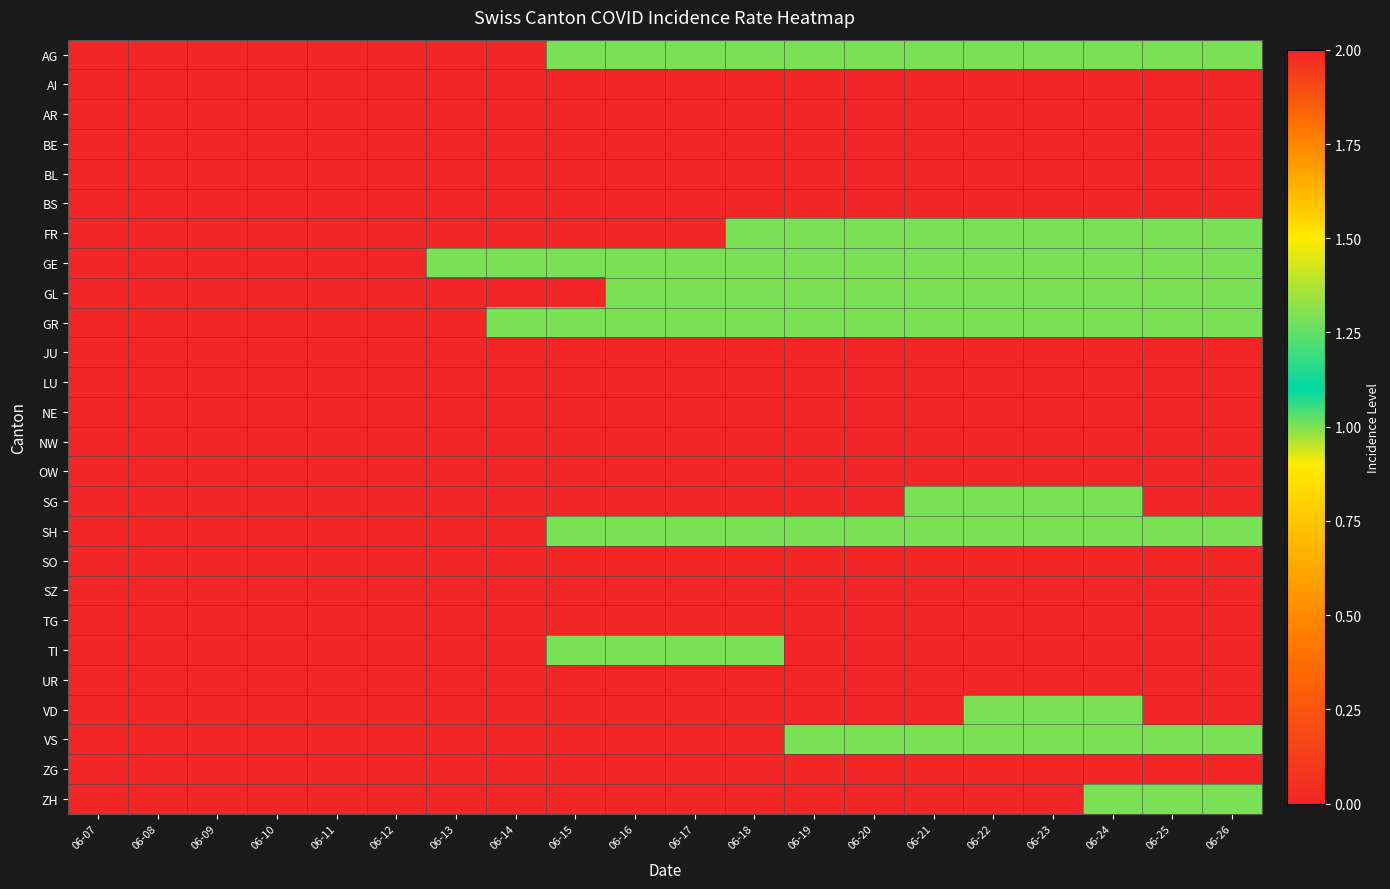

Reading left to right, list all the values displayed in this chart.

AG: 06-07=0	06-08=0	06-09=0	06-10=0	06-11=0	06-12=0	06-13=0	06-14=0	06-15=1	06-16=1	06-17=1	06-18=1	06-19=1	06-20=1	06-21=1	06-22=1	06-23=1	06-24=1	06-25=1	06-26=1
AI: 06-07=0	06-08=0	06-09=0	06-10=0	06-11=0	06-12=0	06-13=0	06-14=0	06-15=0	06-16=0	06-17=0	06-18=0	06-19=0	06-20=0	06-21=0	06-22=0	06-23=0	06-24=0	06-25=0	06-26=0
AR: 06-07=0	06-08=0	06-09=0	06-10=0	06-11=0	06-12=0	06-13=0	06-14=0	06-15=0	06-16=0	06-17=0	06-18=0	06-19=0	06-20=0	06-21=0	06-22=0	06-23=0	06-24=0	06-25=0	06-26=0
BE: 06-07=0	06-08=0	06-09=0	06-10=0	06-11=0	06-12=0	06-13=0	06-14=0	06-15=0	06-16=0	06-17=0	06-18=0	06-19=0	06-20=0	06-21=0	06-22=0	06-23=0	06-24=0	06-25=0	06-26=0
BL: 06-07=0	06-08=0	06-09=0	06-10=0	06-11=0	06-12=0	06-13=0	06-14=0	06-15=0	06-16=0	06-17=0	06-18=0	06-19=0	06-20=0	06-21=0	06-22=0	06-23=0	06-24=0	06-25=0	06-26=0
BS: 06-07=0	06-08=0	06-09=0	06-10=0	06-11=0	06-12=0	06-13=0	06-14=0	06-15=0	06-16=0	06-17=0	06-18=0	06-19=0	06-20=0	06-21=0	06-22=0	06-23=0	06-24=0	06-25=0	06-26=0
FR: 06-07=0	06-08=0	06-09=0	06-10=0	06-11=0	06-12=0	06-13=0	06-14=0	06-15=0	06-16=0	06-17=0	06-18=1	06-19=1	06-20=1	06-21=1	06-22=1	06-23=1	06-24=1	06-25=1	06-26=1
GE: 06-07=0	06-08=0	06-09=0	06-10=0	06-11=0	06-12=0	06-13=1	06-14=1	06-15=1	06-16=1	06-17=1	06-18=1	06-19=1	06-20=1	06-21=1	06-22=1	06-23=1	06-24=1	06-25=1	06-26=1
GL: 06-07=0	06-08=0	06-09=0	06-10=0	06-11=0	06-12=0	06-13=0	06-14=0	06-15=0	06-16=1	06-17=1	06-18=1	06-19=1	06-20=1	06-21=1	06-22=1	06-23=1	06-24=1	06-25=1	06-26=1
GR: 06-07=0	06-08=0	06-09=0	06-10=0	06-11=0	06-12=0	06-13=0	06-14=1	06-15=1	06-16=1	06-17=1	06-18=1	06-19=1	06-20=1	06-21=1	06-22=1	06-23=1	06-24=1	06-25=1	06-26=1
JU: 06-07=0	06-08=0	06-09=0	06-10=0	06-11=0	06-12=0	06-13=0	06-14=0	06-15=0	06-16=0	06-17=0	06-18=0	06-19=0	06-20=0	06-21=0	06-22=0	06-23=0	06-24=0	06-25=0	06-26=0
LU: 06-07=0	06-08=0	06-09=0	06-10=0	06-11=0	06-12=0	06-13=0	06-14=0	06-15=0	06-16=0	06-17=0	06-18=0	06-19=0	06-20=0	06-21=0	06-22=0	06-23=0	06-24=0	06-25=0	06-26=0
NE: 06-07=0	06-08=0	06-09=0	06-10=0	06-11=0	06-12=0	06-13=0	06-14=0	06-15=0	06-16=0	06-17=0	06-18=0	06-19=0	06-20=0	06-21=0	06-22=0	06-23=0	06-24=0	06-25=0	06-26=0
NW: 06-07=0	06-08=0	06-09=0	06-10=0	06-11=0	06-12=0	06-13=0	06-14=0	06-15=0	06-16=0	06-17=0	06-18=0	06-19=0	06-20=0	06-21=0	06-22=0	06-23=0	06-24=0	06-25=0	06-26=0
OW: 06-07=0	06-08=0	06-09=0	06-10=0	06-11=0	06-12=0	06-13=0	06-14=0	06-15=0	06-16=0	06-17=0	06-18=0	06-19=0	06-20=0	06-21=0	06-22=0	06-23=0	06-24=0	06-25=0	06-26=0
SG: 06-07=0	06-08=0	06-09=0	06-10=0	06-11=0	06-12=0	06-13=0	06-14=0	06-15=0	06-16=0	06-17=0	06-18=0	06-19=0	06-20=0	06-21=1	06-22=1	06-23=1	06-24=1	06-25=2	06-26=2
SH: 06-07=0	06-08=0	06-09=0	06-10=0	06-11=0	06-12=0	06-13=0	06-14=0	06-15=1	06-16=1	06-17=1	06-18=1	06-19=1	06-20=1	06-21=1	06-22=1	06-23=1	06-24=1	06-25=1	06-26=1
SO: 06-07=0	06-08=0	06-09=0	06-10=0	06-11=0	06-12=0	06-13=0	06-14=0	06-15=0	06-16=0	06-17=0	06-18=0	06-19=0	06-20=0	06-21=0	06-22=0	06-23=0	06-24=0	06-25=0	06-26=0
SZ: 06-07=0	06-08=0	06-09=0	06-10=0	06-11=0	06-12=0	06-13=0	06-14=0	06-15=0	06-16=0	06-17=0	06-18=0	06-19=0	06-20=0	06-21=0	06-22=0	06-23=0	06-24=0	06-25=0	06-26=0
TG: 06-07=0	06-08=0	06-09=0	06-10=0	06-11=0	06-12=0	06-13=0	06-14=0	06-15=0	06-16=0	06-17=0	06-18=0	06-19=0	06-20=0	06-21=0	06-22=0	06-23=0	06-24=0	06-25=0	06-26=0
TI: 06-07=0	06-08=0	06-09=0	06-10=0	06-11=0	06-12=0	06-13=0	06-14=0	06-15=1	06-16=1	06-17=1	06-18=1	06-19=2	06-20=2	06-21=2	06-22=2	06-23=2	06-24=2	06-25=2	06-26=2
UR: 06-07=0	06-08=0	06-09=0	06-10=0	06-11=0	06-12=0	06-13=0	06-14=0	06-15=0	06-16=0	06-17=0	06-18=0	06-19=0	06-20=0	06-21=0	06-22=0	06-23=0	06-24=0	06-25=0	06-26=0
VD: 06-07=0	06-08=0	06-09=0	06-10=0	06-11=0	06-12=0	06-13=0	06-14=0	06-15=0	06-16=0	06-17=0	06-18=0	06-19=0	06-20=0	06-21=0	06-22=1	06-23=1	06-24=1	06-25=2	06-26=2
VS: 06-07=0	06-08=0	06-09=0	06-10=0	06-11=0	06-12=0	06-13=0	06-14=0	06-15=0	06-16=0	06-17=0	06-18=0	06-19=1	06-20=1	06-21=1	06-22=1	06-23=1	06-24=1	06-25=1	06-26=1
ZG: 06-07=0	06-08=0	06-09=0	06-10=0	06-11=0	06-12=0	06-13=0	06-14=0	06-15=0	06-16=0	06-17=0	06-18=0	06-19=0	06-20=0	06-21=0	06-22=0	06-23=0	06-24=0	06-25=0	06-26=0
ZH: 06-07=0	06-08=0	06-09=0	06-10=0	06-11=0	06-12=0	06-13=0	06-14=0	06-15=0	06-16=0	06-17=0	06-18=0	06-19=0	06-20=0	06-21=0	06-22=0	06-23=0	06-24=1	06-25=1	06-26=1